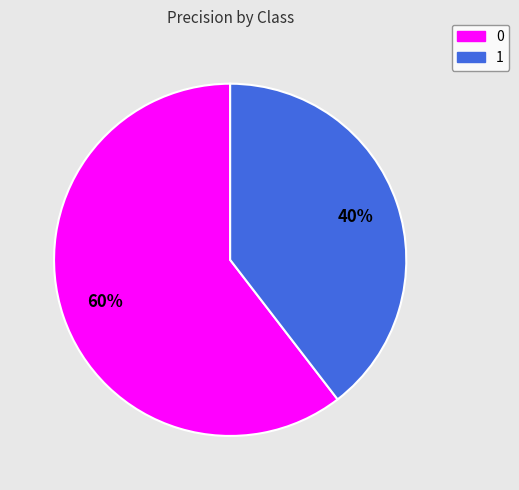

To the nearest percent, what is the average slice percentage?

50%